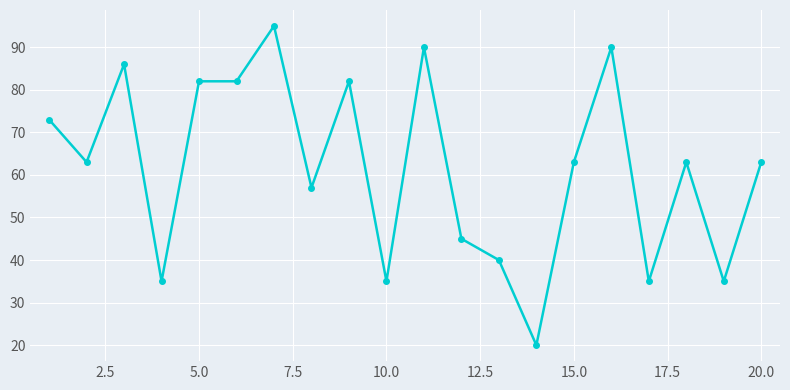

What is the value of the 16th point from the left?

90